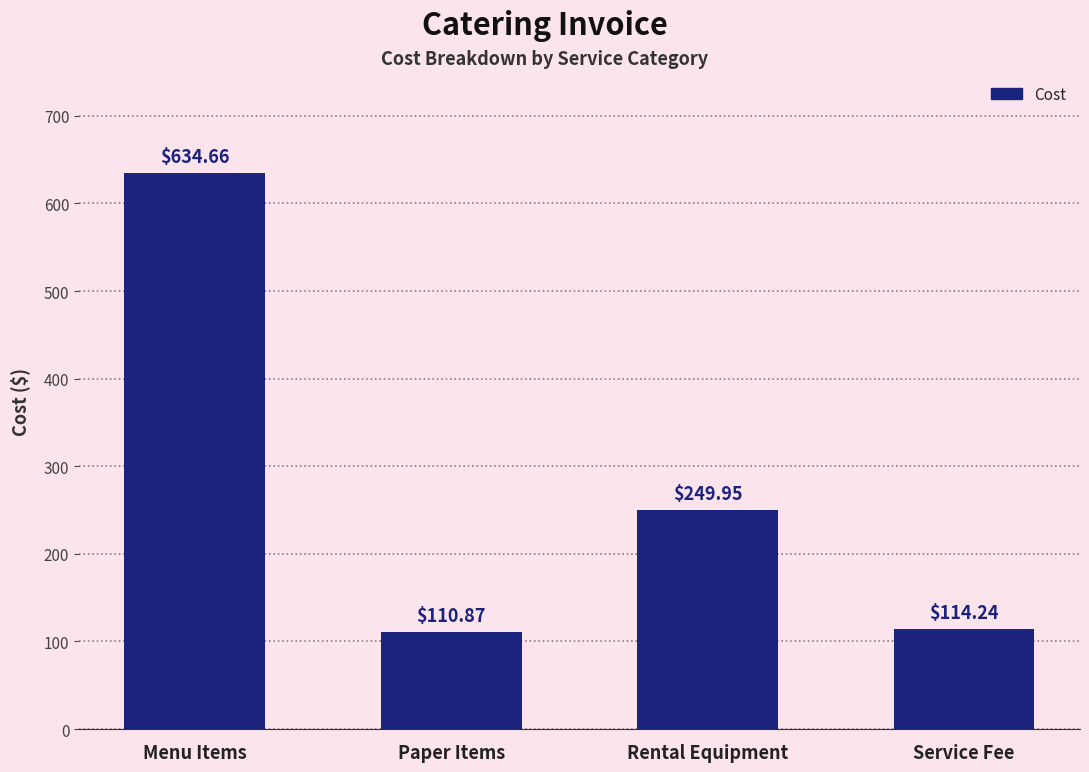

What is the sum of all values?

1109.7